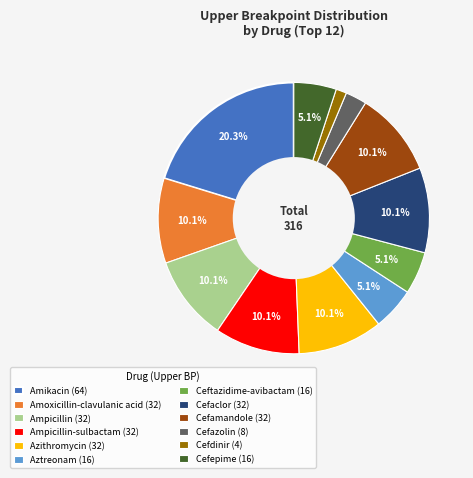

What is the smallest slice in the pie chart?

Cefdinir (4)